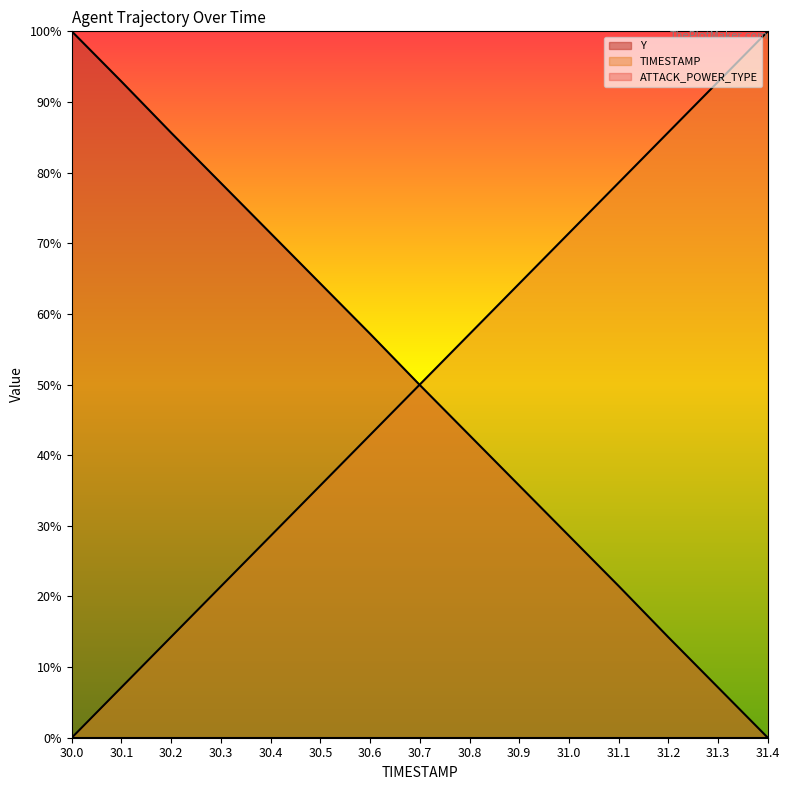

What is the difference between the maximum and minimum values in the Y series?

100.0